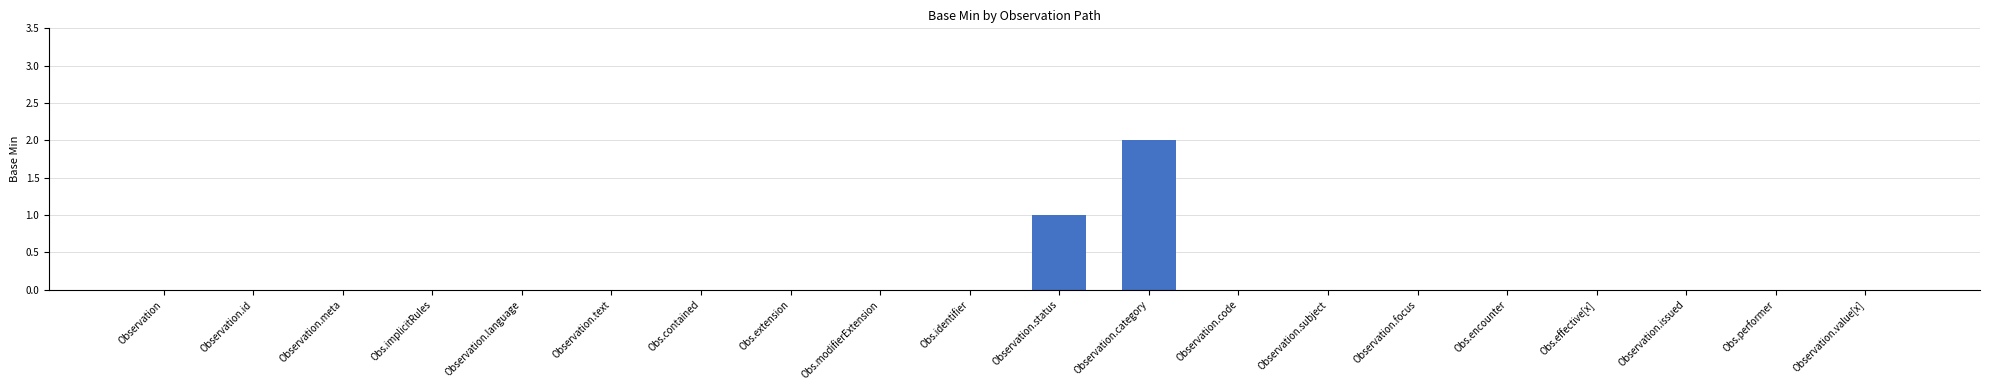

What is the greatest value displayed?

2